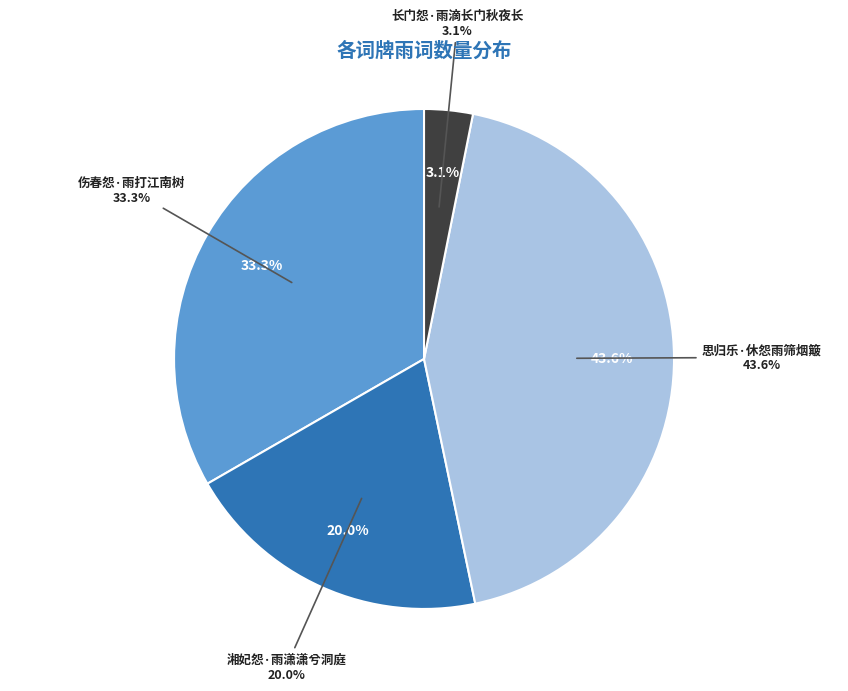

Count the number of slices in the pie.

4